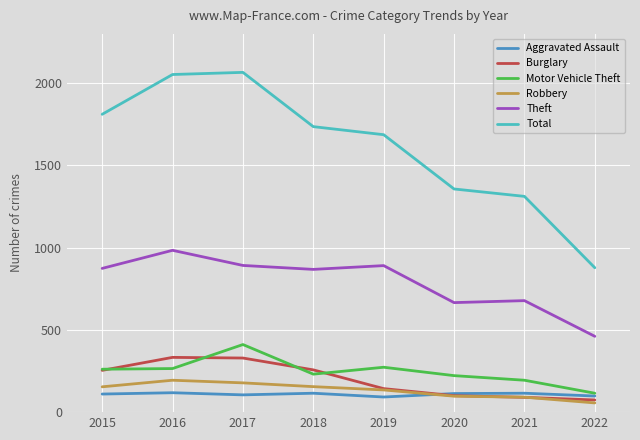

Which series has the largest range (max minus min)?

Total